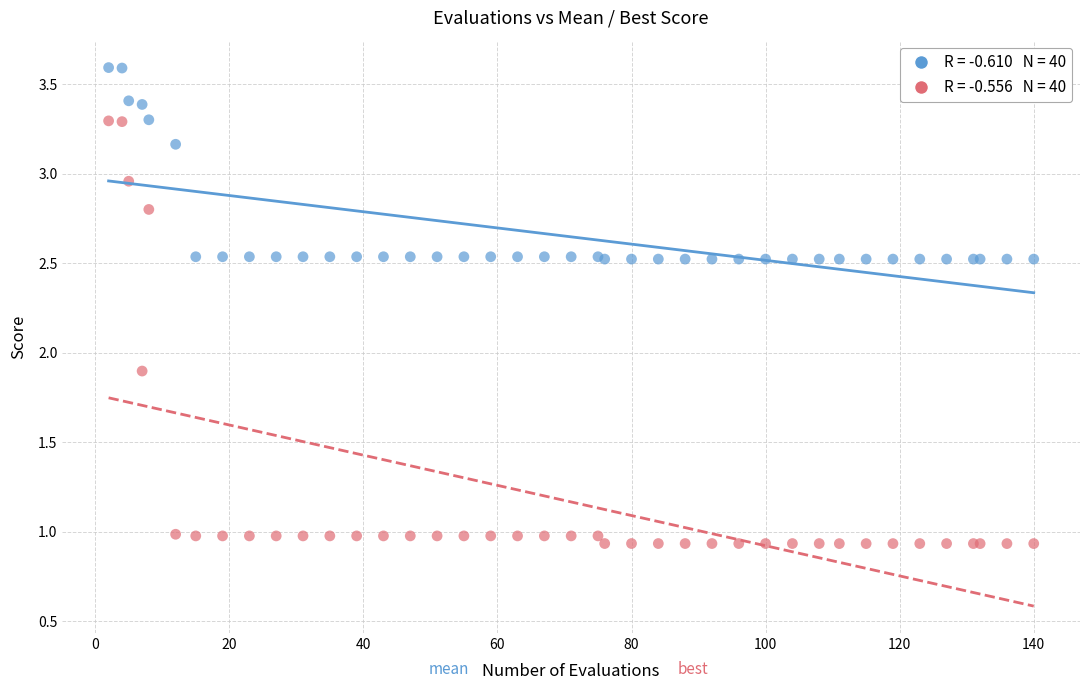

Across all series, what Y value is closest to 2?

1.9